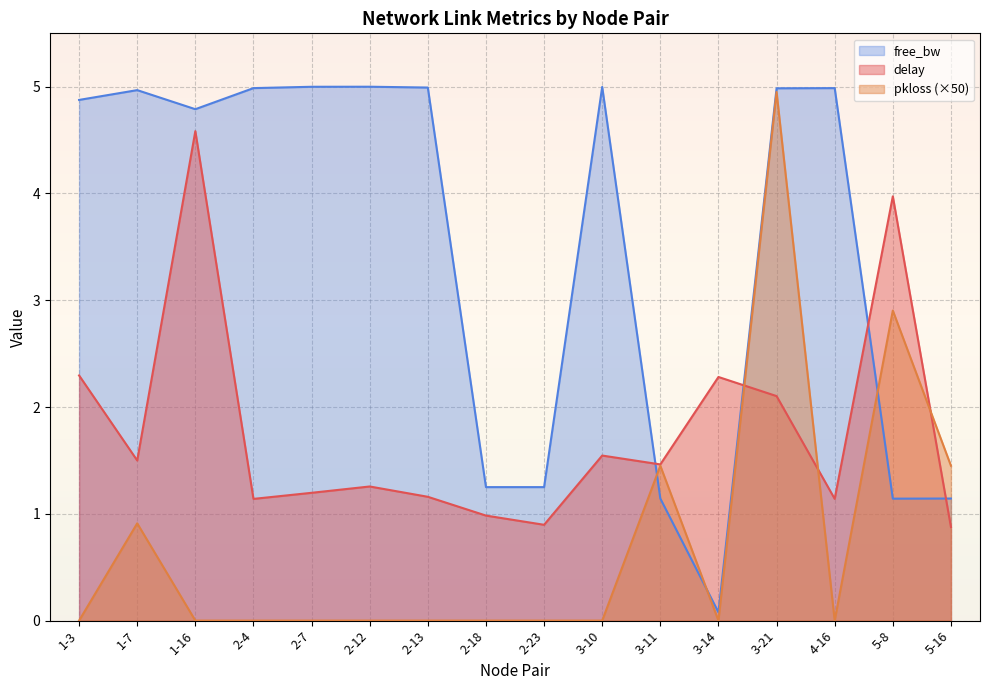

Count the number of data series in this chart.

3